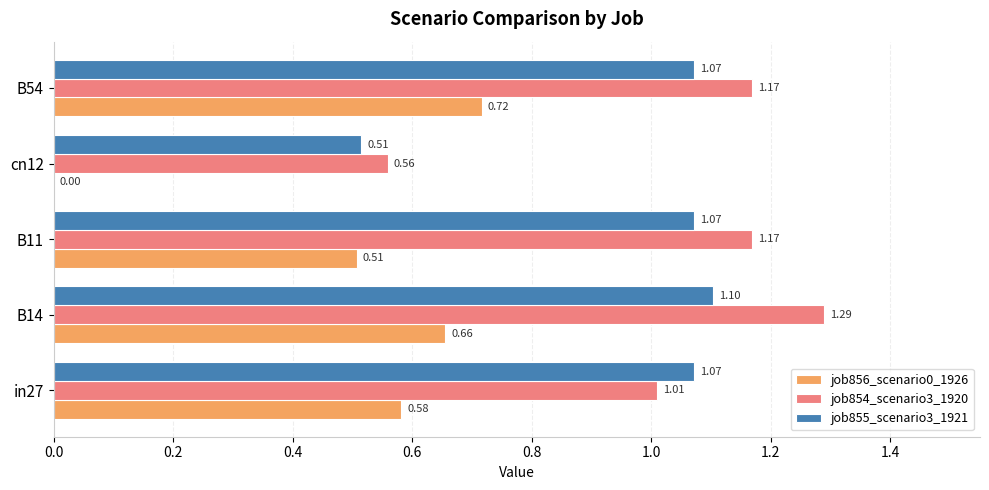

Which series has the largest total across all categories?

job854_scenario3_1920